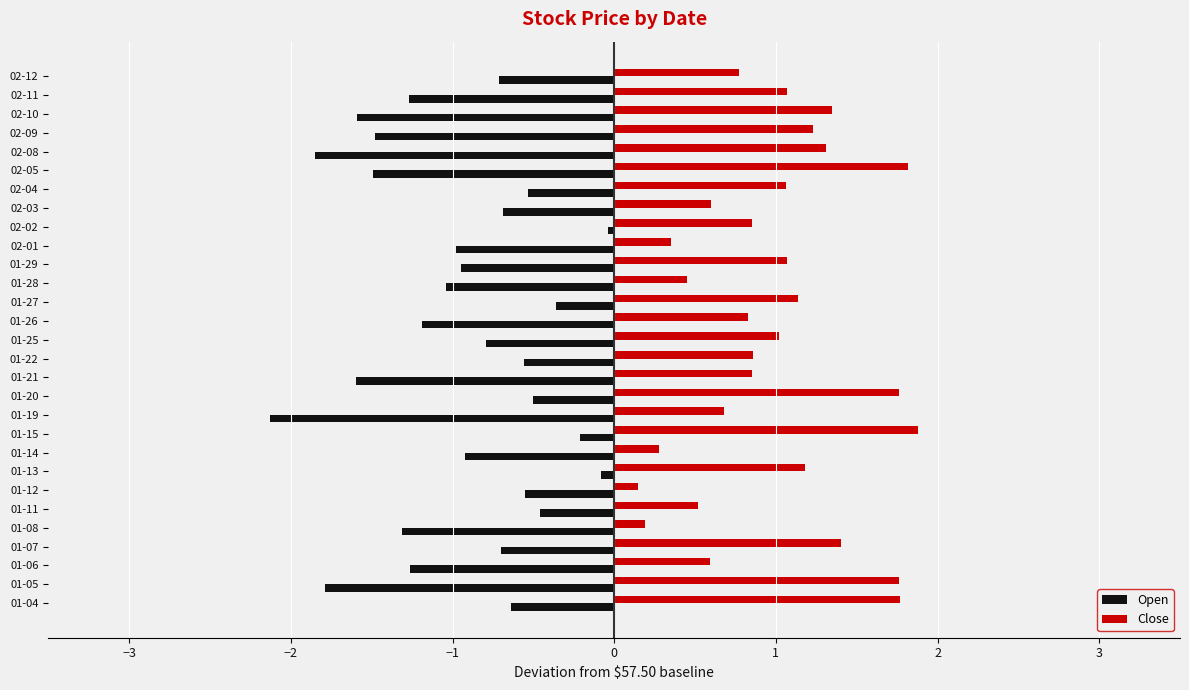

At 01-27, list the series in order from smallest to largest.

Open, Close